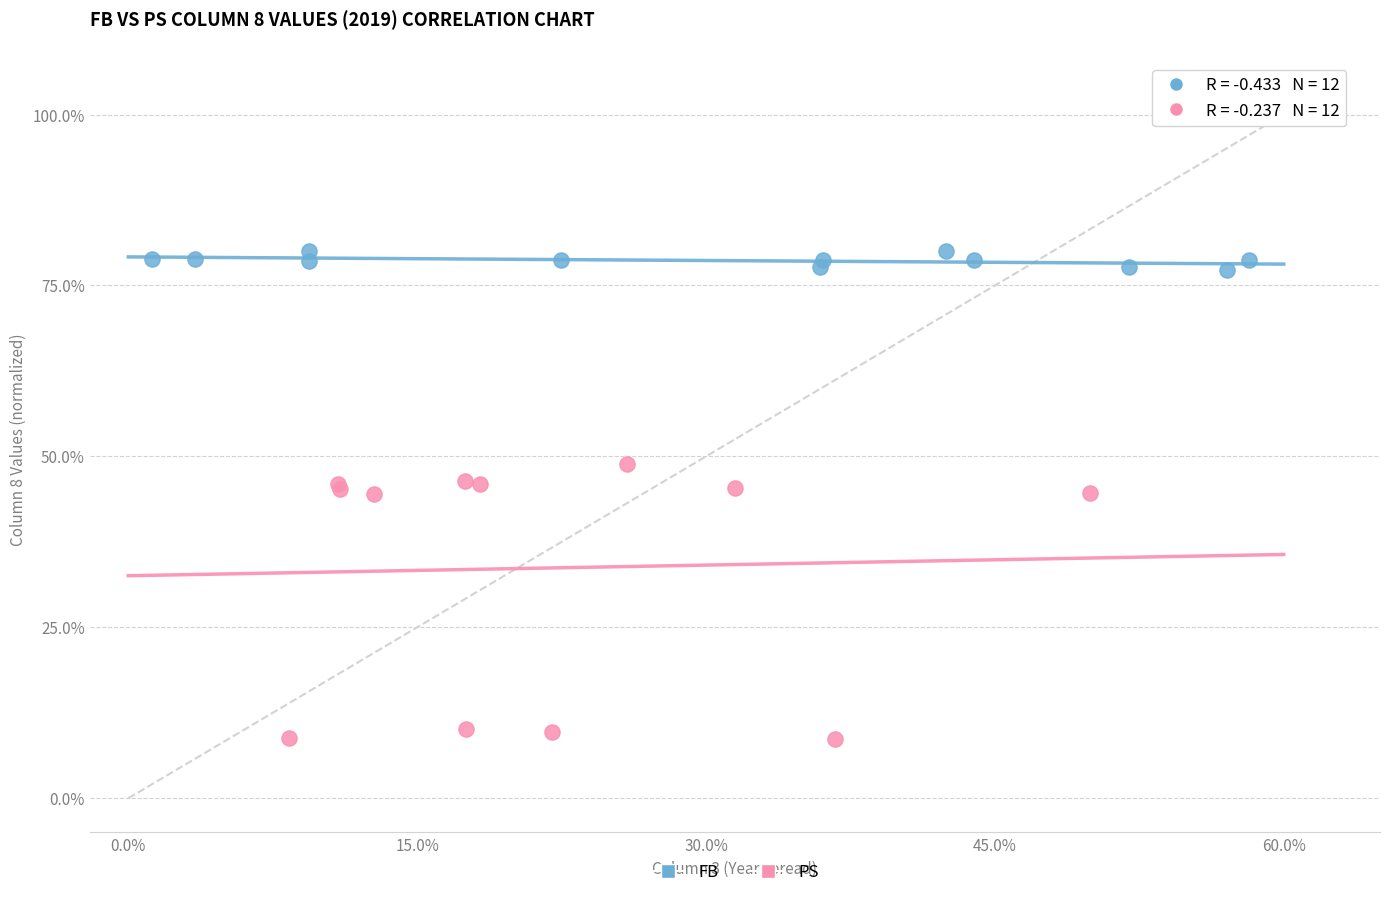

Which series has the largest Y range (max minus min)?

PS